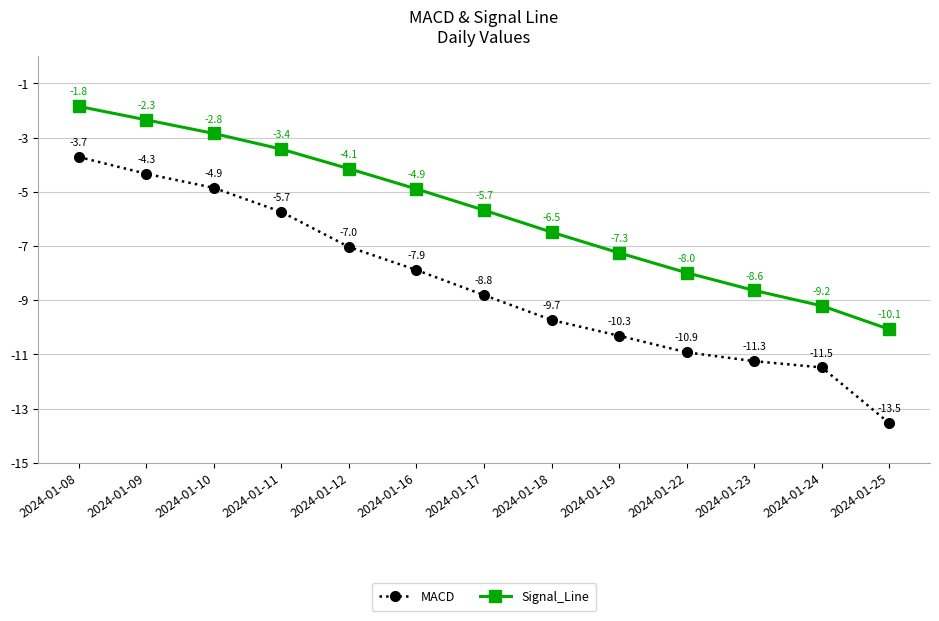

List the labels in order of Signal_Line value, largest first.

2024-01-08, 2024-01-09, 2024-01-10, 2024-01-11, 2024-01-12, 2024-01-16, 2024-01-17, 2024-01-18, 2024-01-19, 2024-01-22, 2024-01-23, 2024-01-24, 2024-01-25